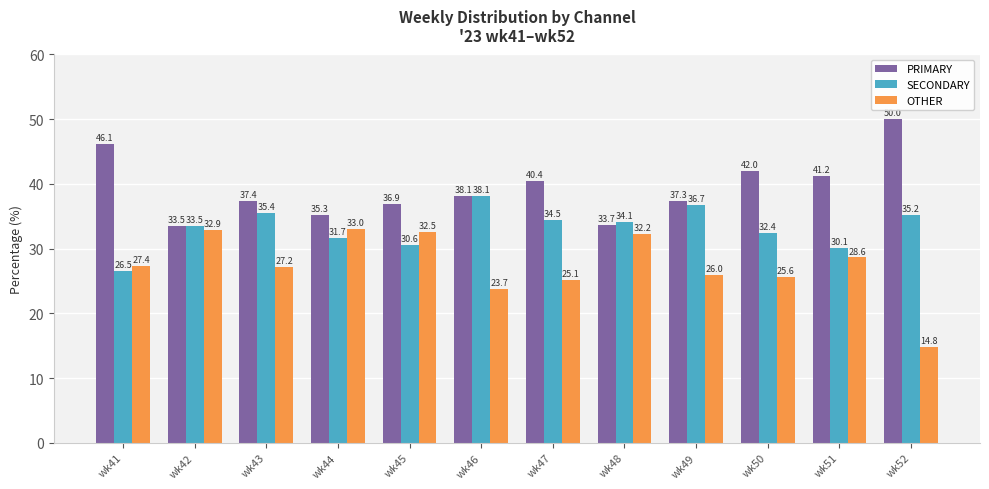

What are all the series names shown in the legend?

PRIMARY, SECONDARY, OTHER